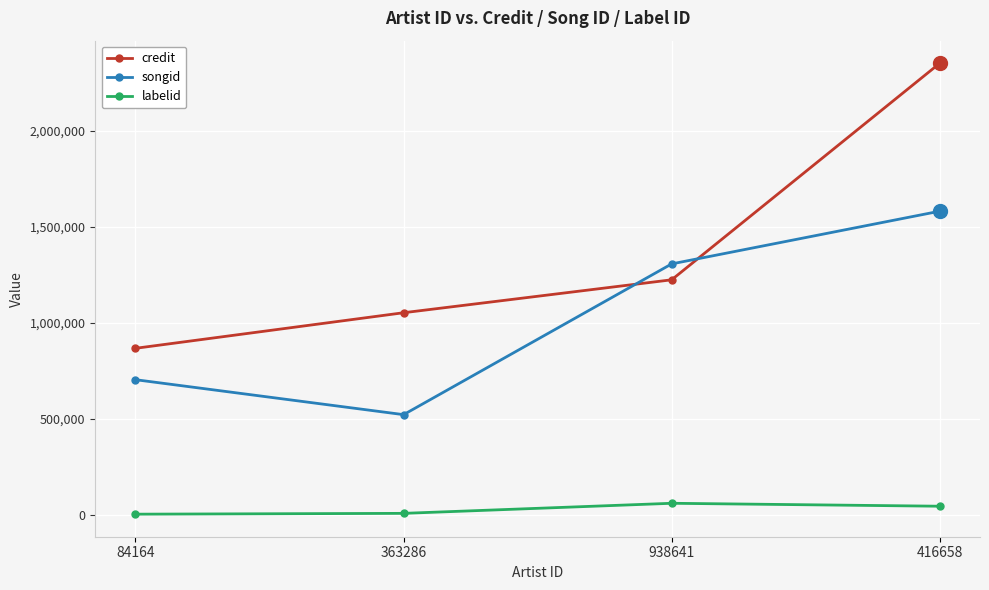

What is the label of the 1st point from the right?

416658